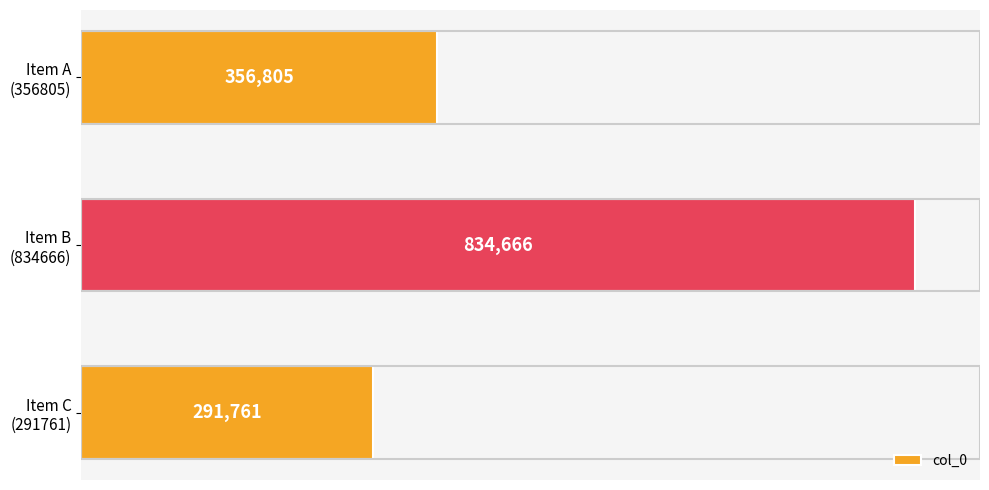

Rank the categories by value from lowest to highest.

Item C
(291761), Item A
(356805), Item B
(834666)